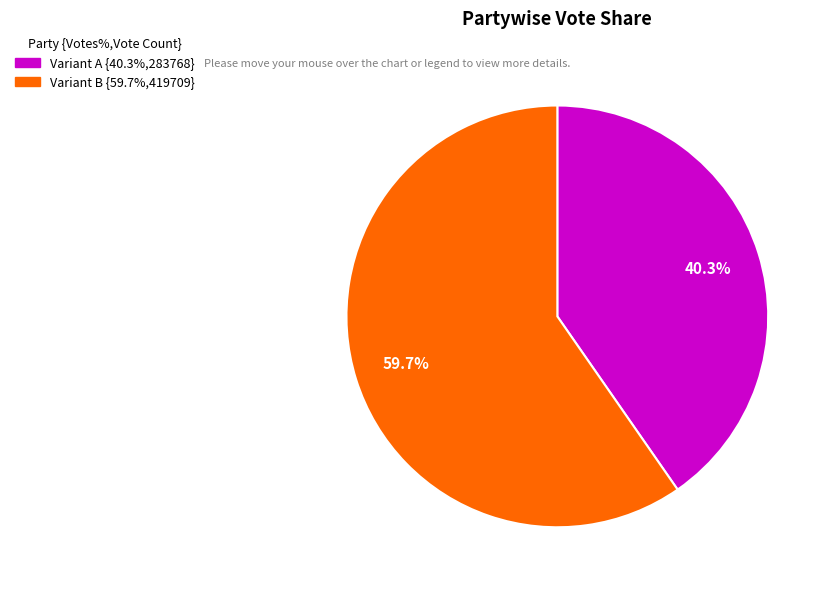

Is there any slice that represents more than half of the pie?

Yes